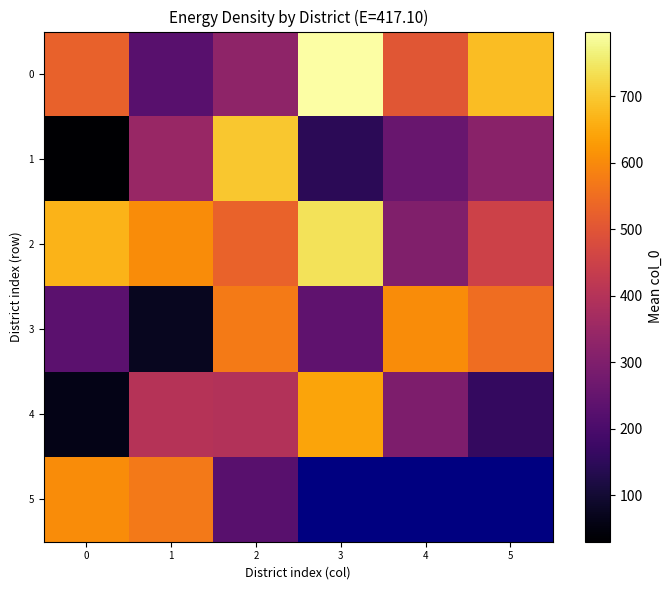

Which has a higher value, 5 or 4?

5